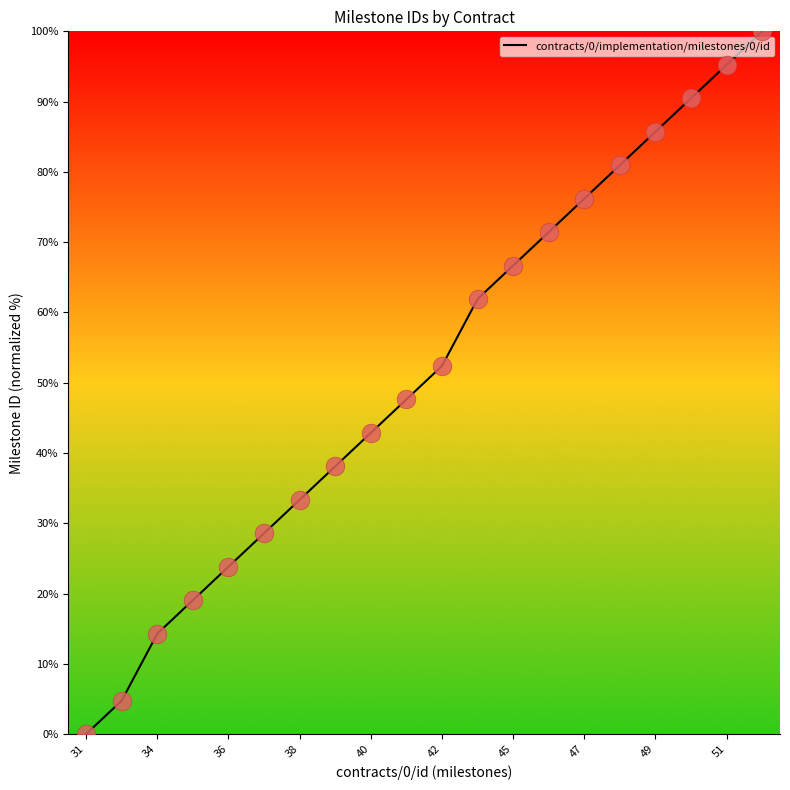

What is the change in value from ocds-mfx54g-9-1_48 to ocds-mfx54g-9-1_51?

+14.3